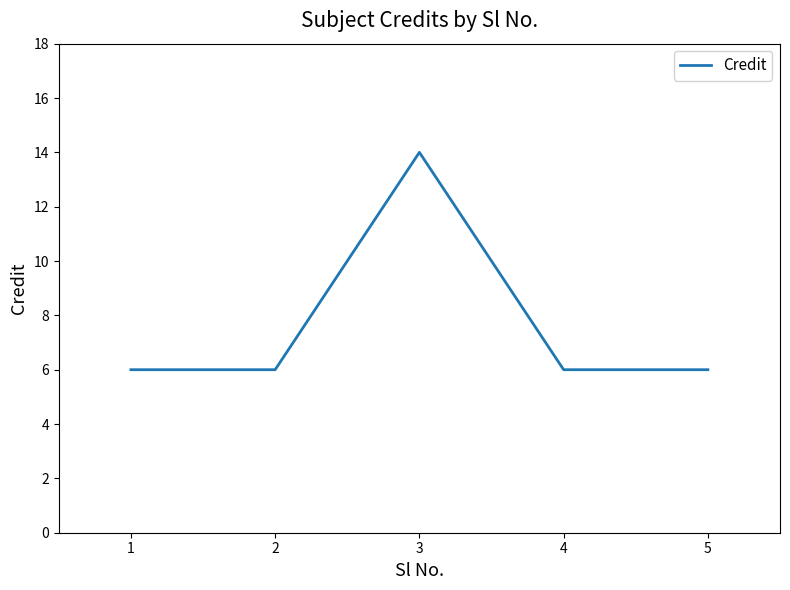

Reading right to left, list all the values displayed in this chart.

5=6	4=6	3=14	2=6	1=6